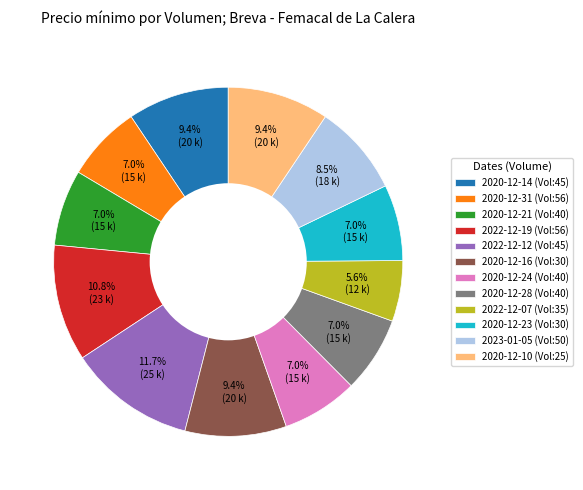

Which has a higher value, 2020-12-14 (Vol:45) or 2023-01-05 (Vol:50)?

2020-12-14 (Vol:45)